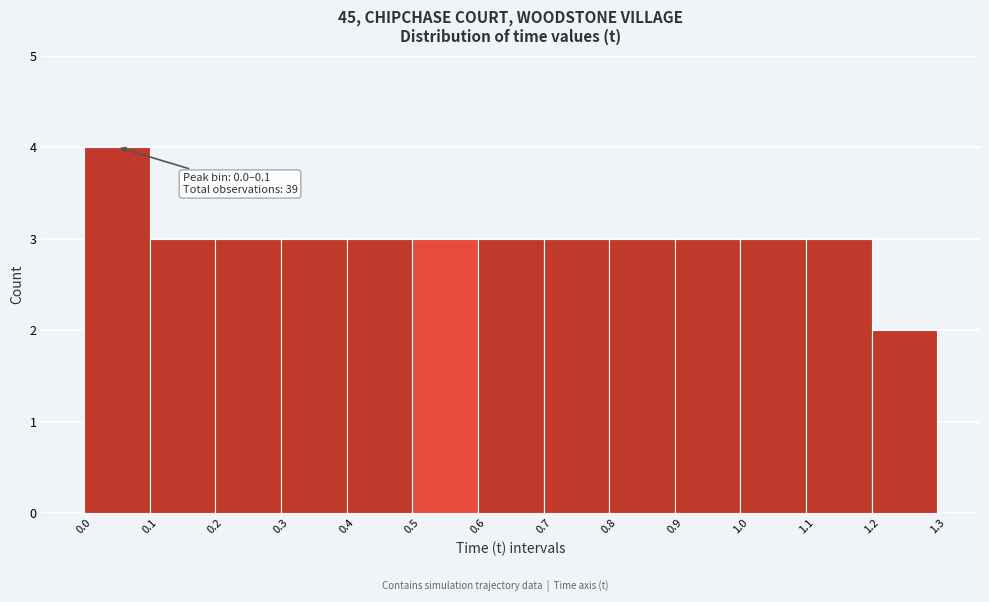

Which range on the x-axis has the tallest bar?

0.0 to 0.1